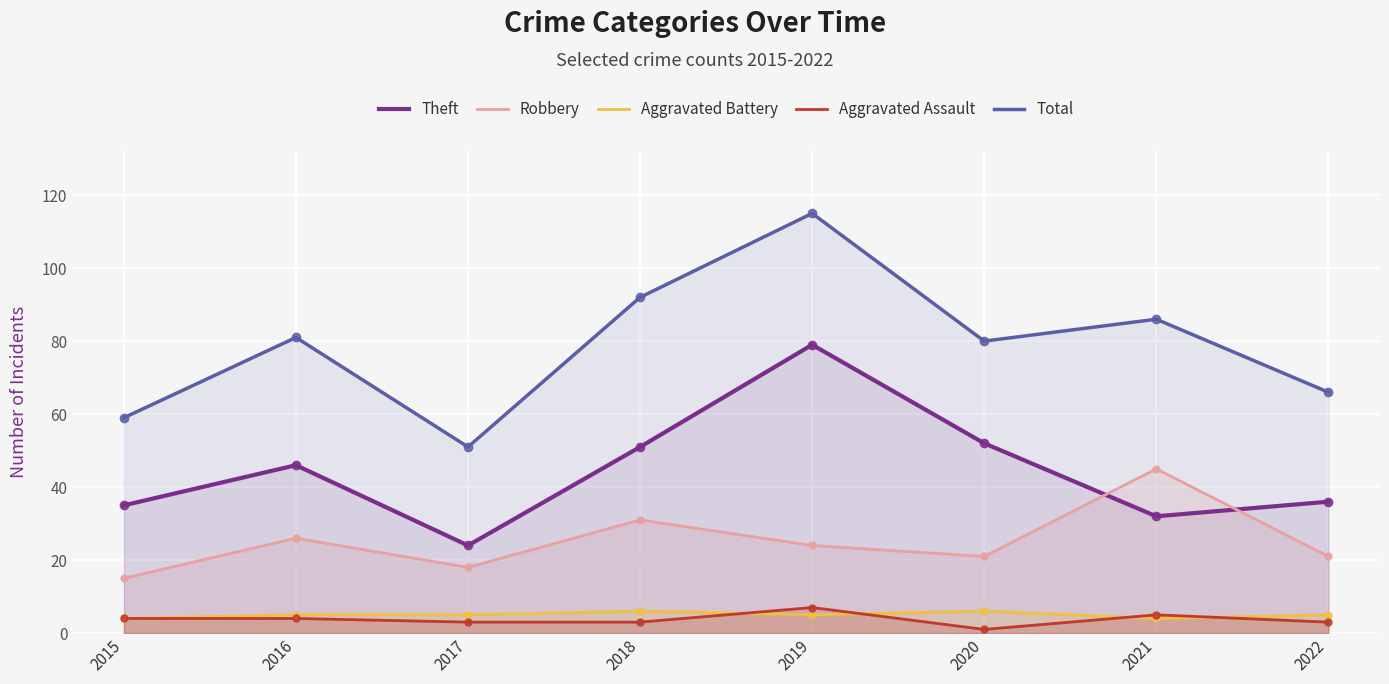

Which series has the largest total across all categories?

Total